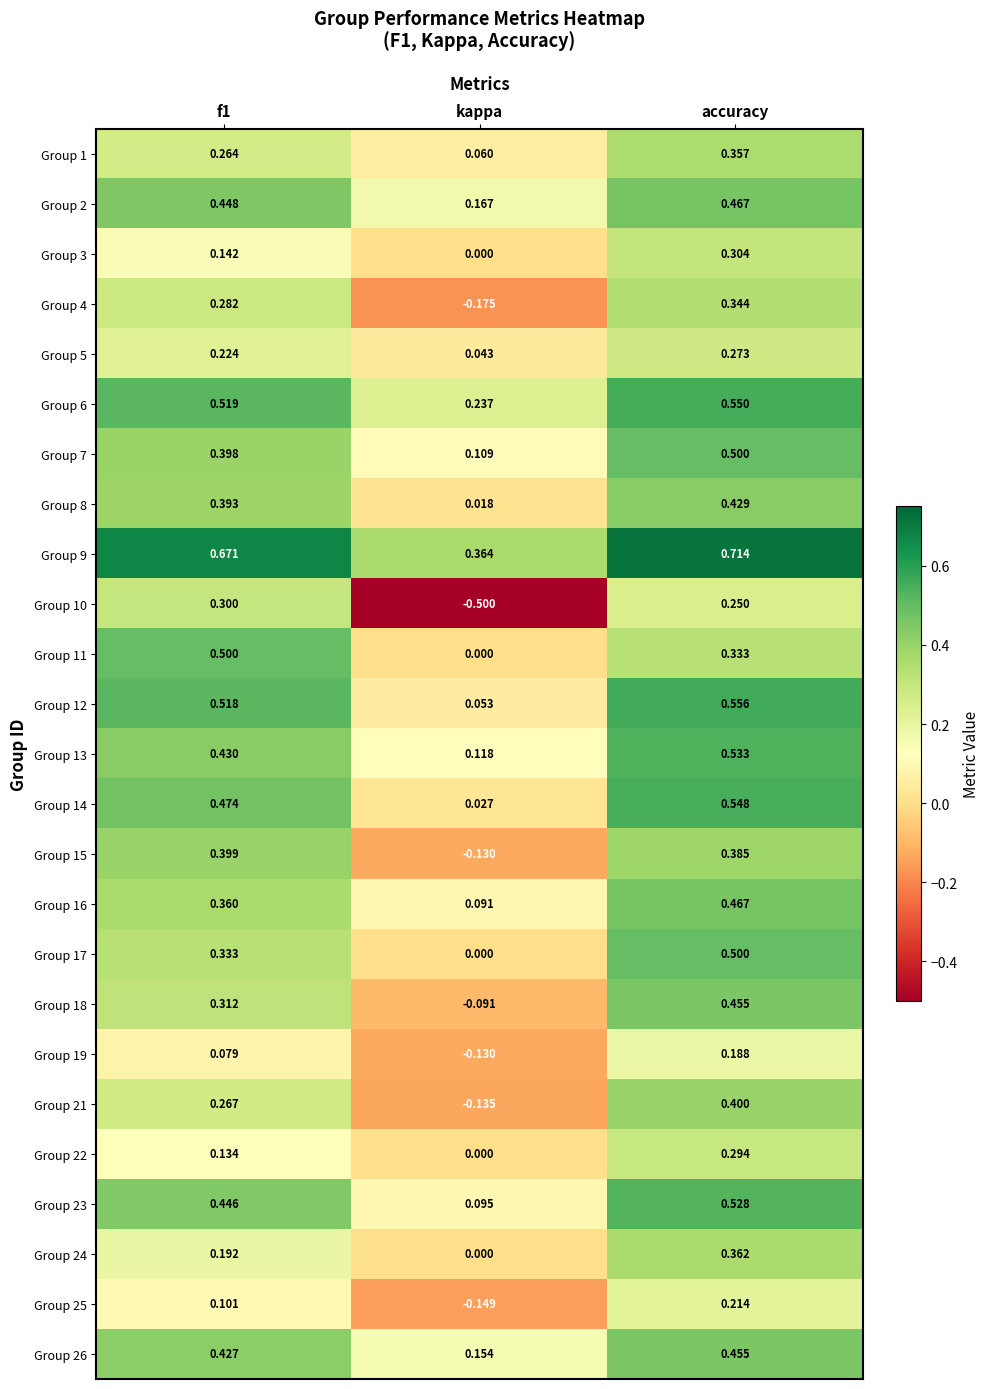

Is the value of Group 1 at f1 greater than the value of Group 24 at kappa?

Yes